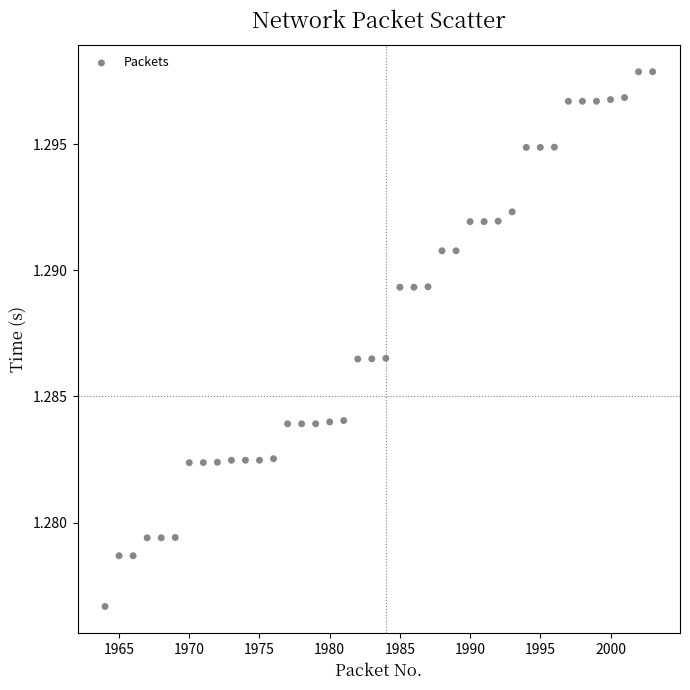

What is the range of X values (max minus min)?

39.0